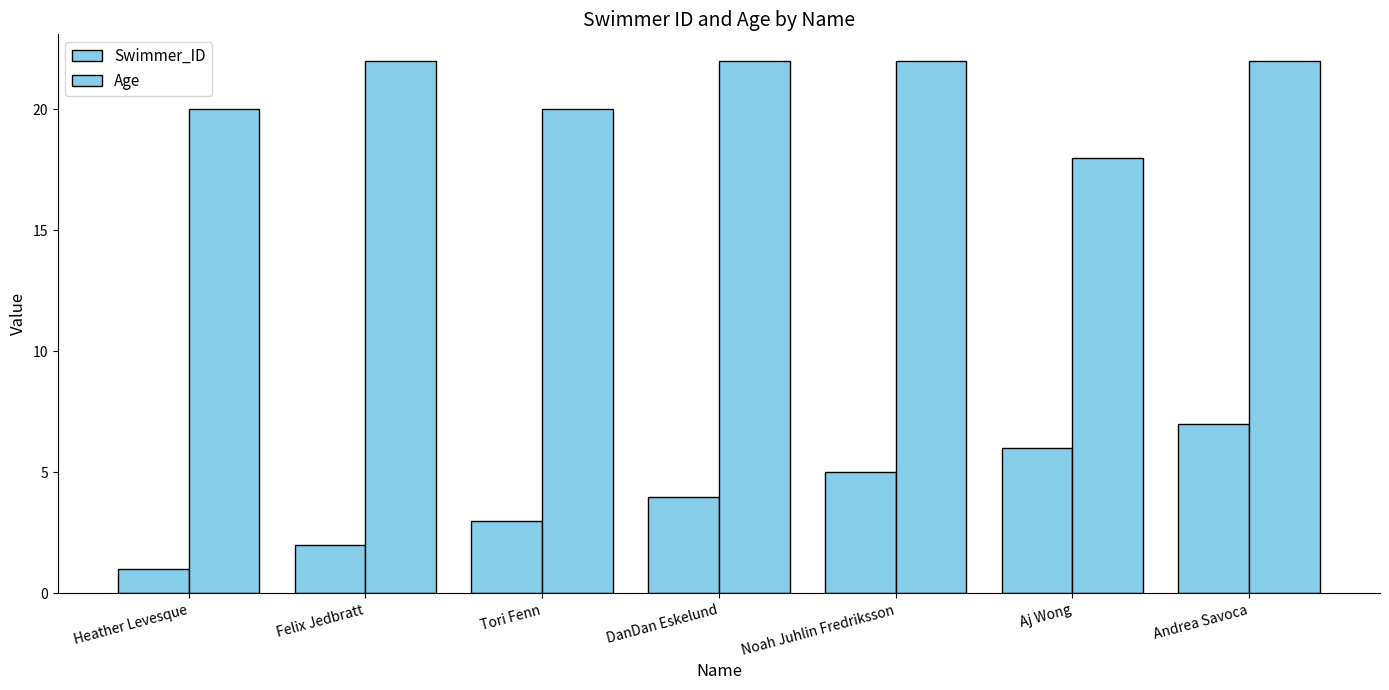

How many bars are there in total?

14